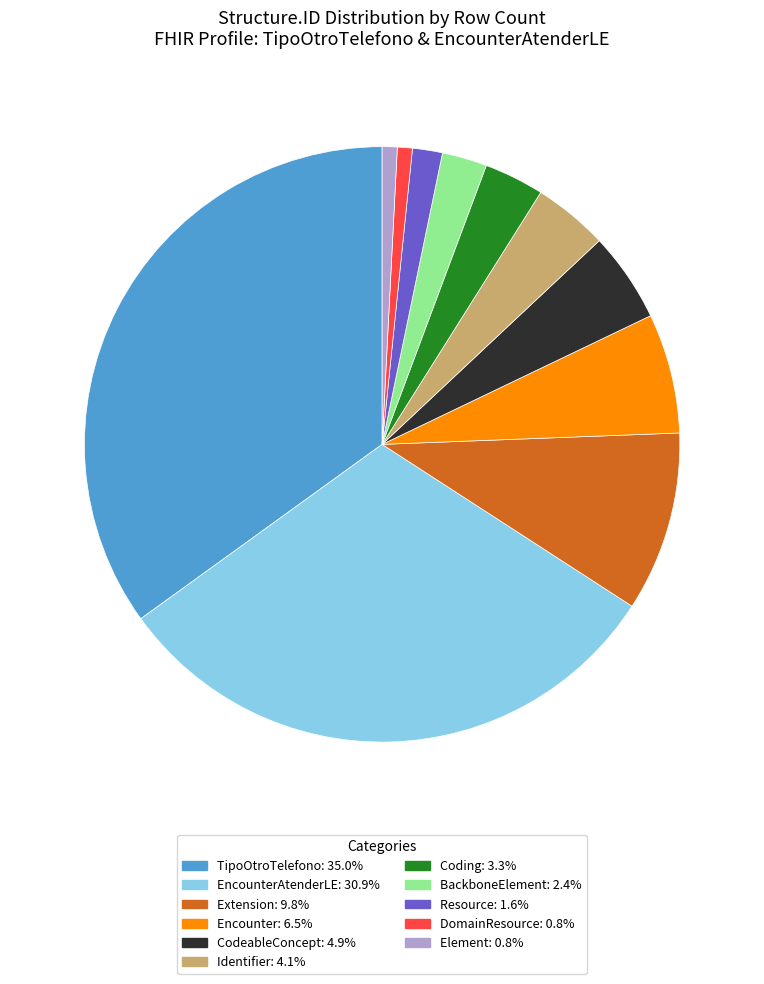

Is there a majority slice in this chart?

No